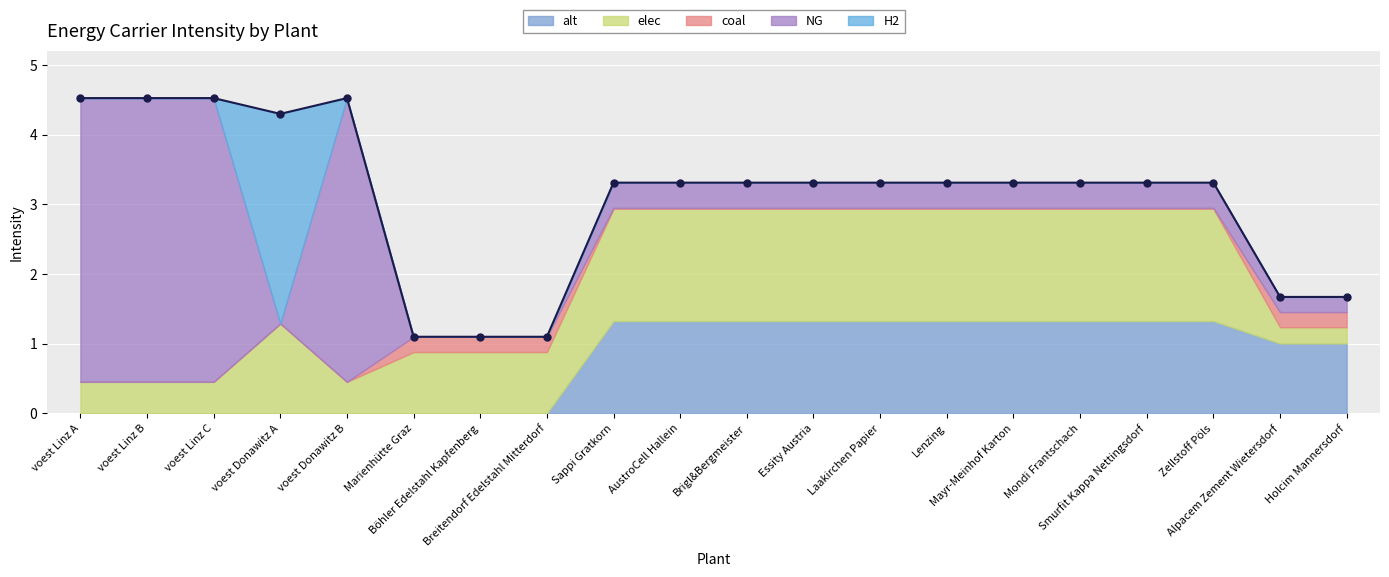

Which series has the largest total across all categories?

elec